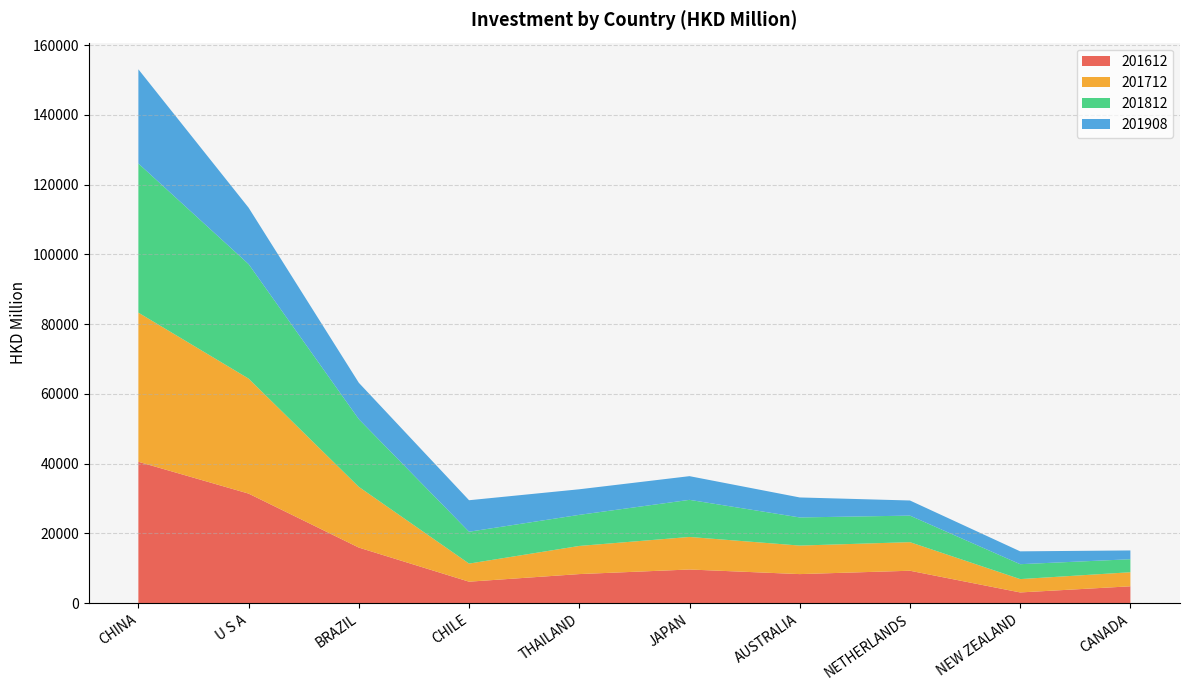

Reading left to right, what are all the values shown in this chart?

201612: 40502.1	31376.3	15897.6	6119.3	8299.9	9614.6	8294.4	9259.0	3037.3	4795.4
201712: 42761.6	32977.3	17414.0	5190.8	8069.4	9333.2	8182.3	8198.1	3825.9	4037.3
201812: 42766.8	32827.1	19407.6	9133.8	8912.2	10636.3	8064.9	7608.1	4273.5	3727.3
201908: 27006.2	16173.3	10433.9	9032.1	7335.1	6793.5	5732.4	4335.6	3683.8	2518.0